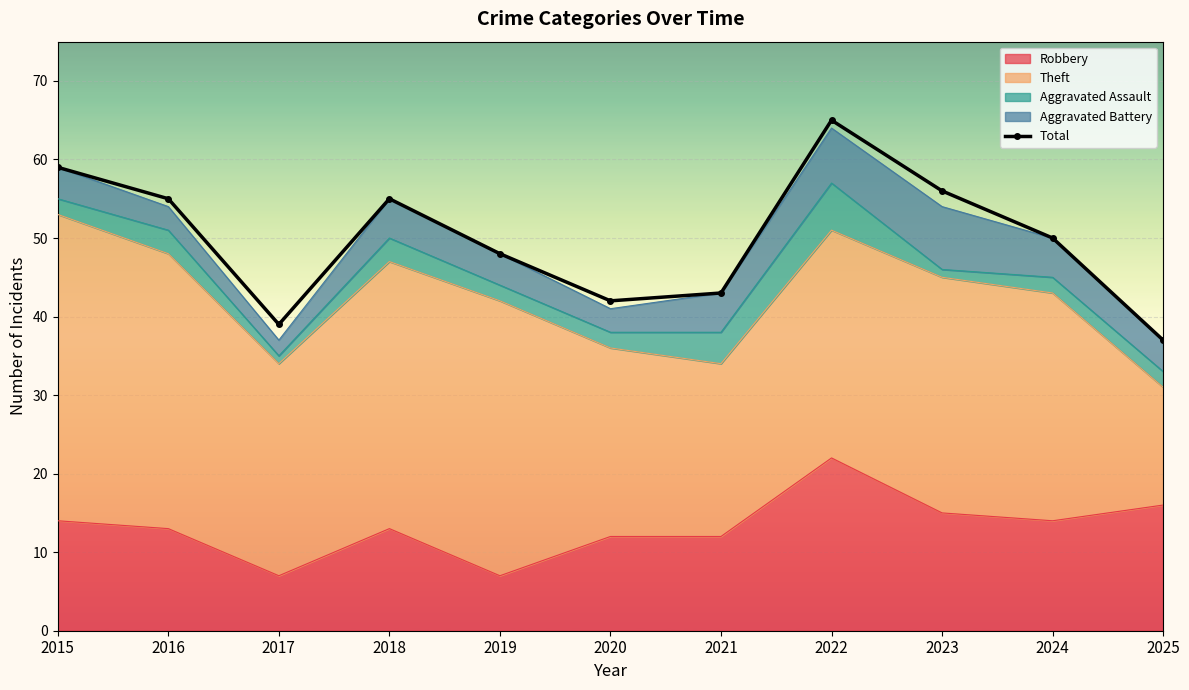

Where is the first local minimum?

2017